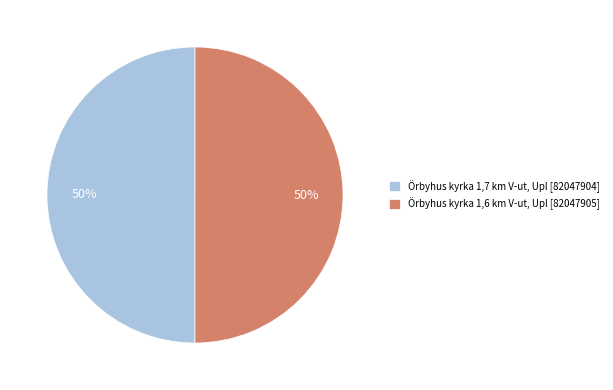

The Örbyhus kyrka 1,7 km V-ut, Upl [82047904] slice represents 58% of the pie. True or false?

False